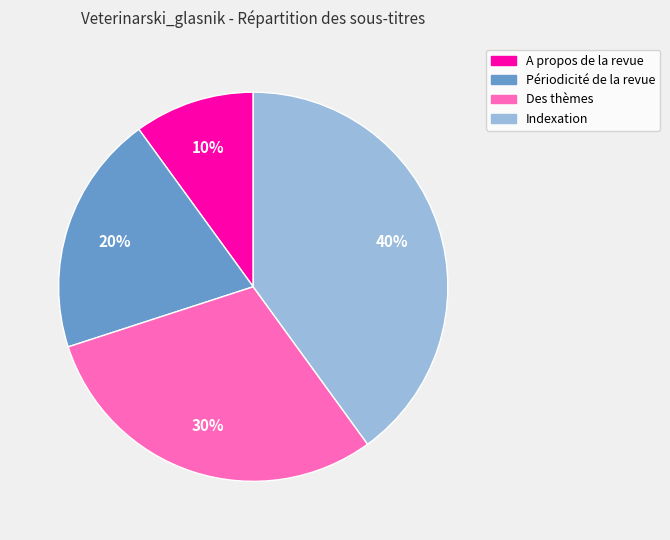

Approximately how many times larger is the value at Indexation compared to A propos de la revue?

4.0